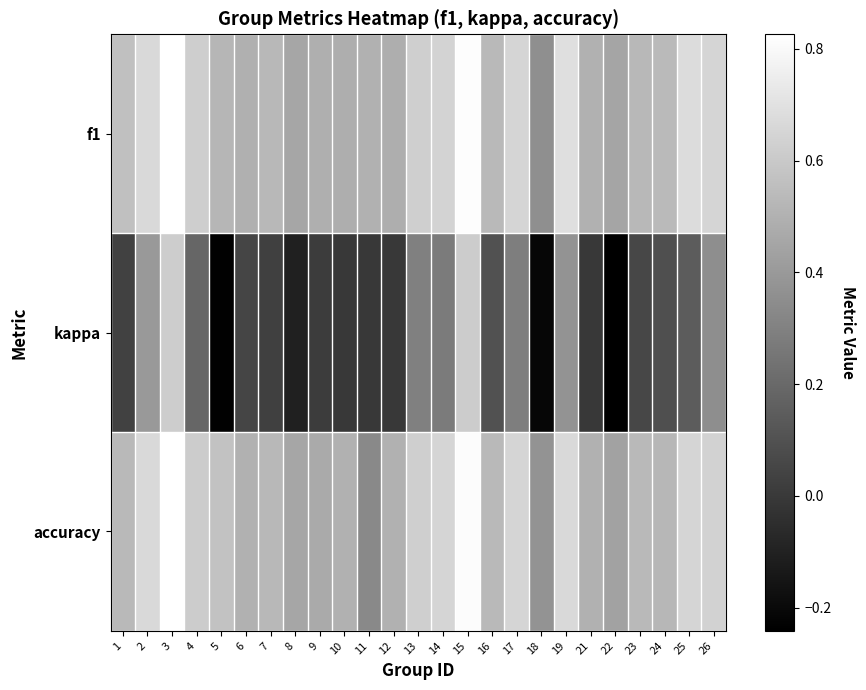

Reading left to right, transcribe all the data shown in this chart.

f1: 1=0.6	2=0.7	3=0.8	4=0.6	5=0.5	6=0.5	7=0.5	8=0.5	9=0.5	10=0.5	11=0.5	12=0.5	13=0.6	14=0.6	15=0.8	16=0.5	17=0.6	18=0.4	19=0.7	21=0.5	22=0.4	23=0.5	24=0.5	25=0.7	26=0.6
kappa: 1=0.0	2=0.4	3=0.6	4=0.2	5=-0.2	6=0.0	7=0.0	8=-0.1	9=0.0	10=0.0	11=0.0	12=0.0	13=0.3	14=0.3	15=0.6	16=0.1	17=0.3	18=-0.2	19=0.4	21=0.0	22=-0.2	23=0.1	24=0.1	25=0.1	26=0.4
accuracy: 1=0.5	2=0.7	3=0.8	4=0.6	5=0.6	6=0.5	7=0.5	8=0.5	9=0.5	10=0.5	11=0.3	12=0.5	13=0.6	14=0.6	15=0.8	16=0.5	17=0.7	18=0.4	19=0.7	21=0.5	22=0.4	23=0.5	24=0.5	25=0.7	26=0.6